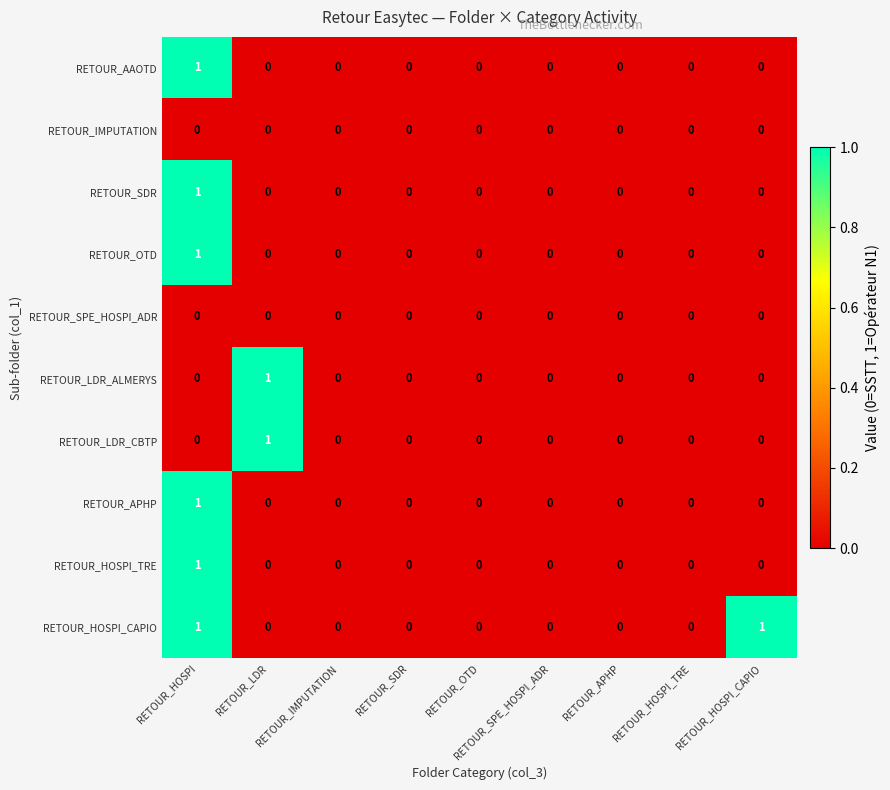

Which series changed the most between RETOUR_OTD and RETOUR_HOSPI_CAPIO?

RETOUR_HOSPI_CAPIO